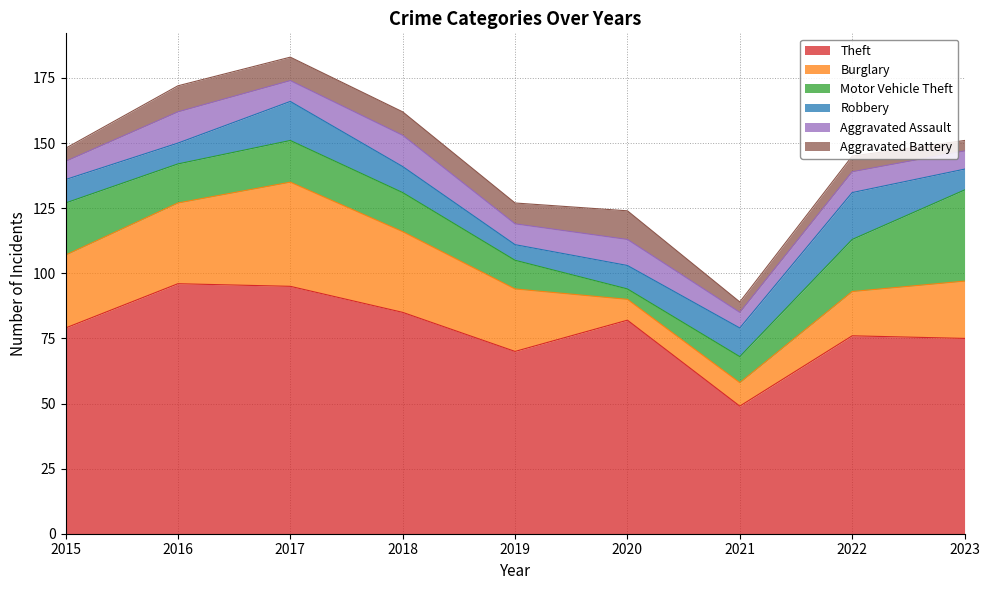

Which label corresponds to the largest value in the chart?

2016